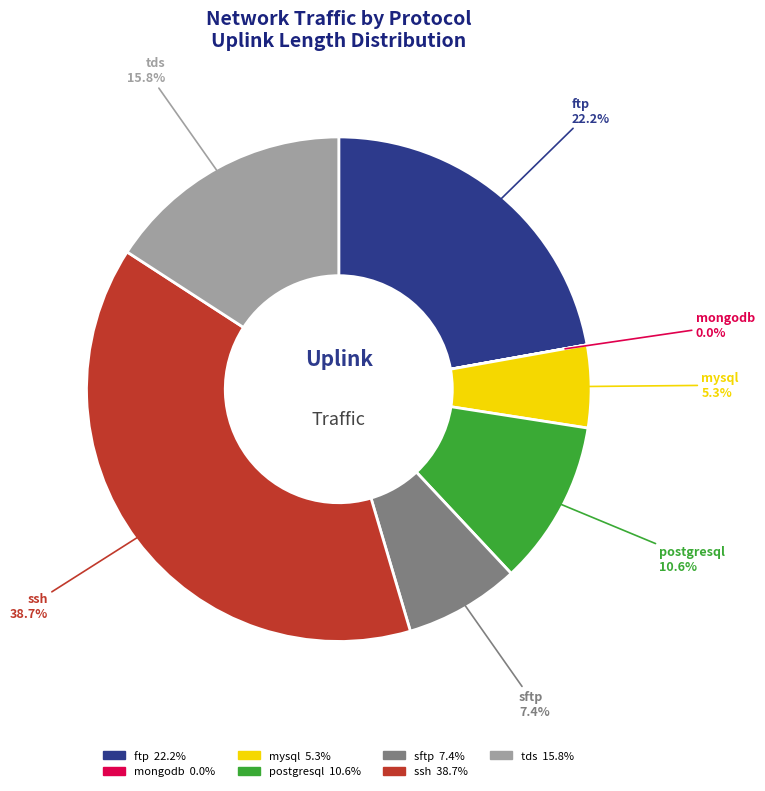

To the nearest percent, what percentage of the pie is sftp?

7%